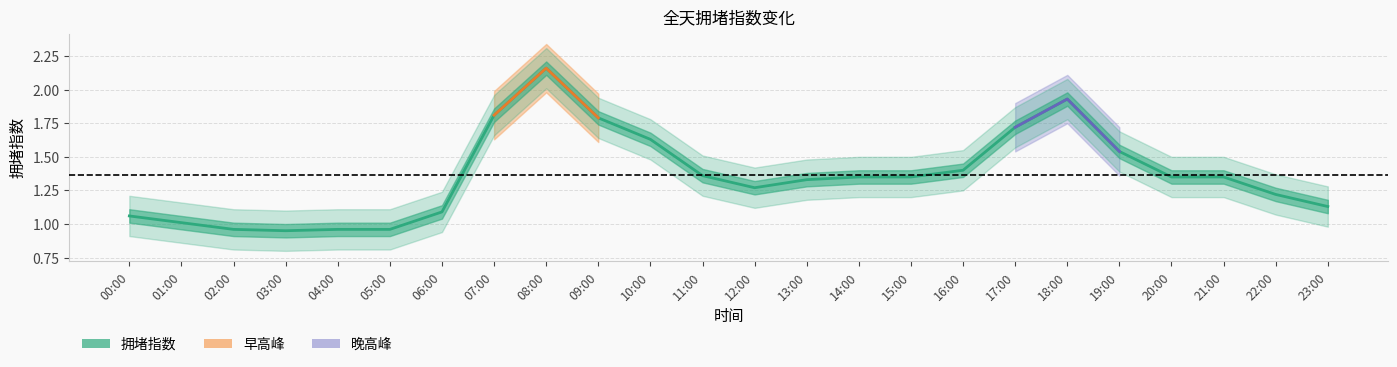

What is the change in value from 06:00 to 15:00?

+0.3